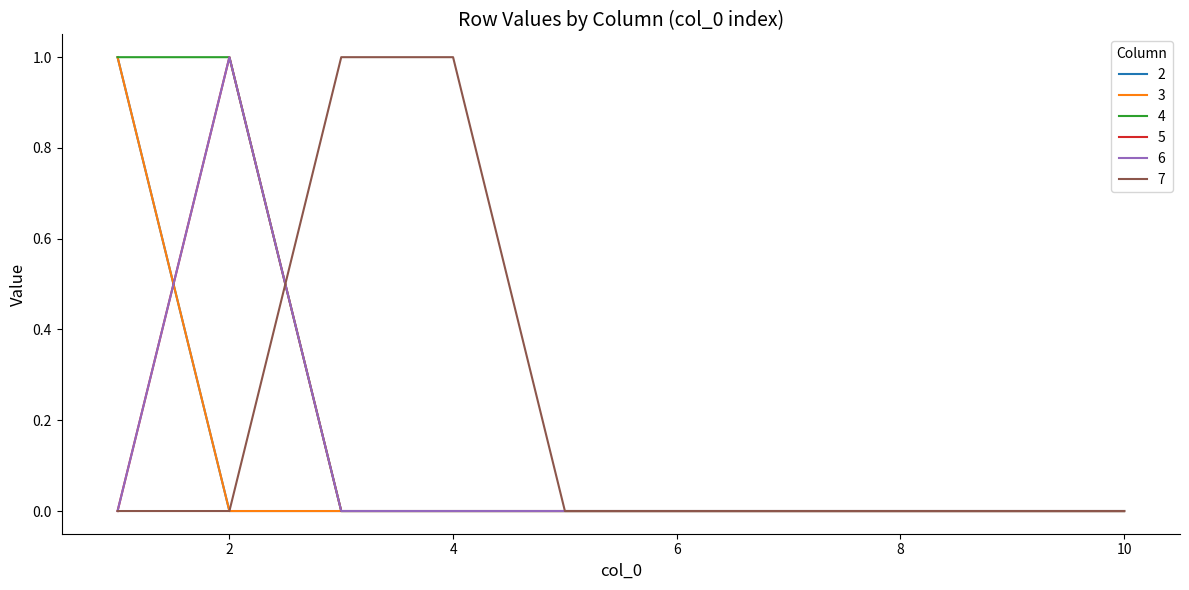

Which series ends up on top after the final intersection of 2 and 6?

6